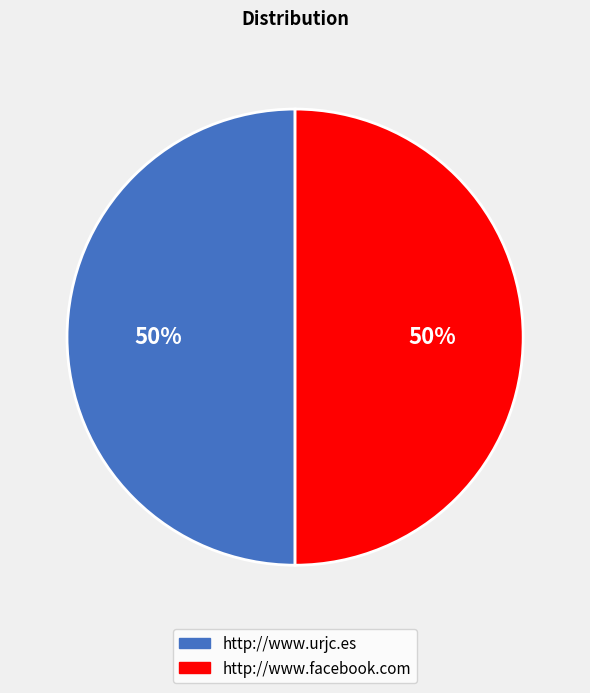

To the nearest percent, what percentage of the pie is http://www.facebook.com?

50%